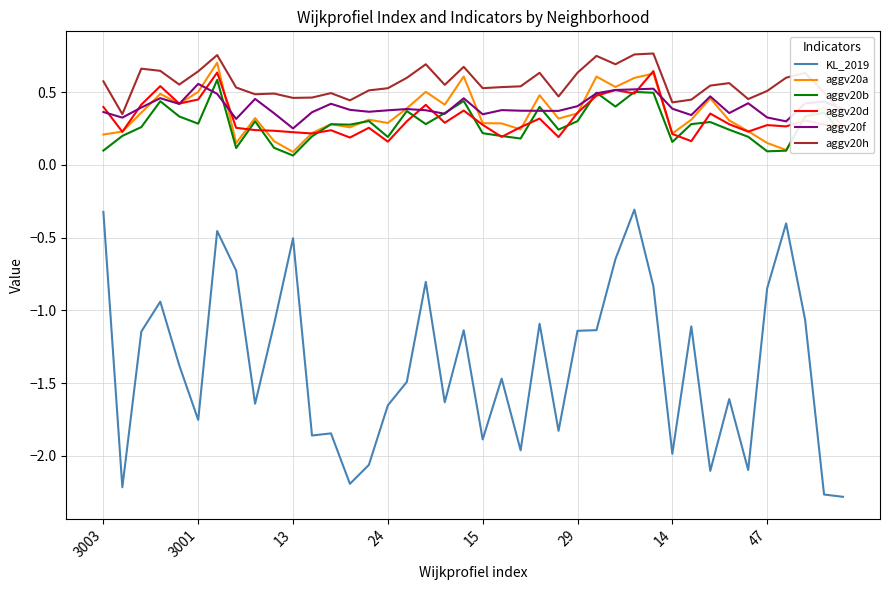

True or false: aggv20h has more than 2 interior local peaks.

True